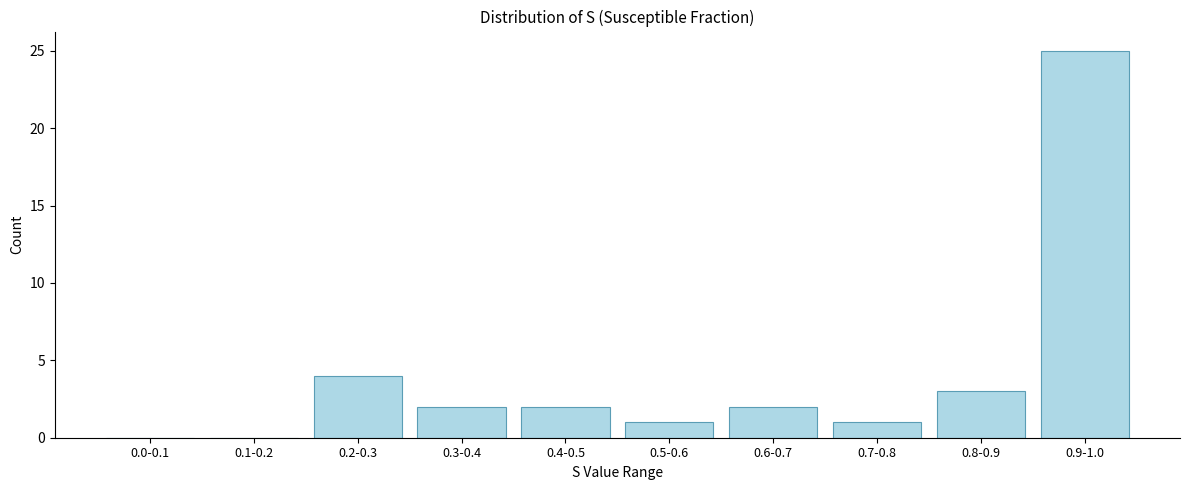

Reading left to right, what are all the values shown in this chart?

0.0-0.1=0	0.1-0.2=0	0.2-0.3=4	0.3-0.4=2	0.4-0.5=2	0.5-0.6=1	0.6-0.7=2	0.7-0.8=1	0.8-0.9=3	0.9-1.0=25